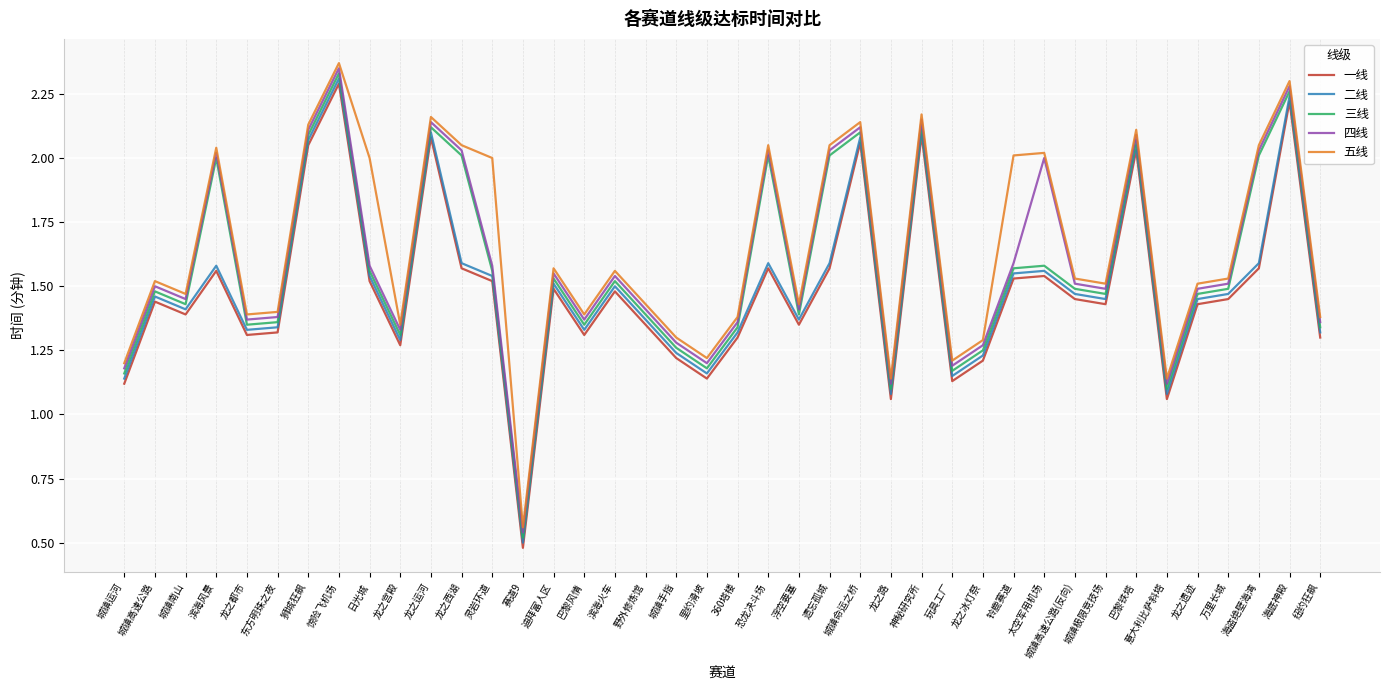

What is the difference between the highest and lowest values at 狮城狂飙?

0.1